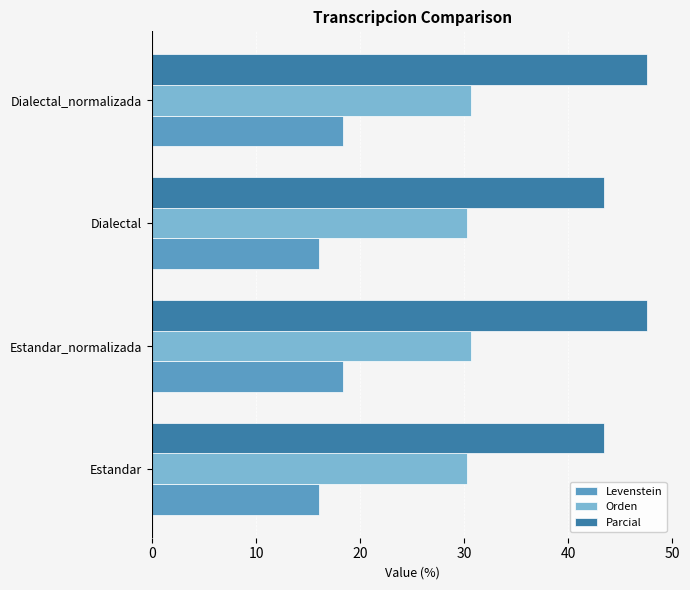

What is the average value of the Parcial series?

45.5